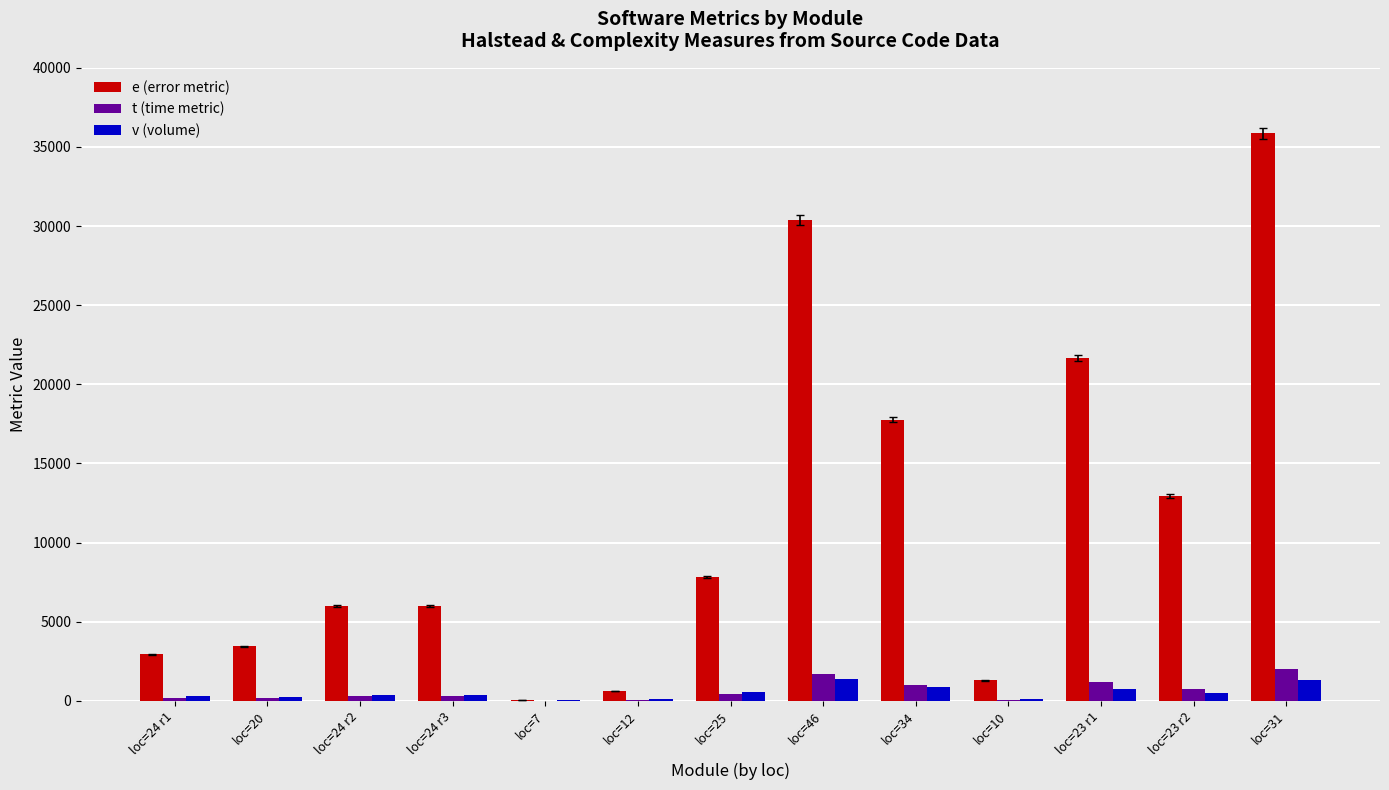

At which category is the sum across all series the highest?

loc=31